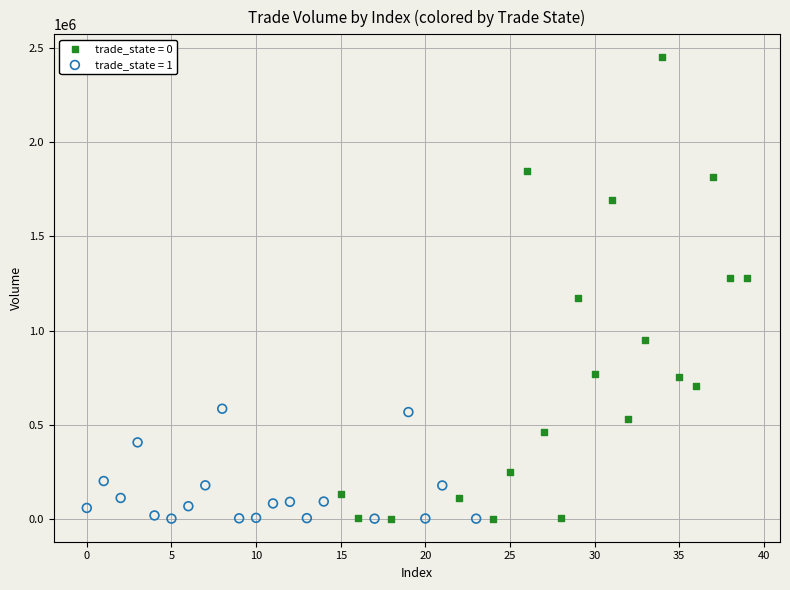

Which series has the largest Y range (max minus min)?

trade_state = 0